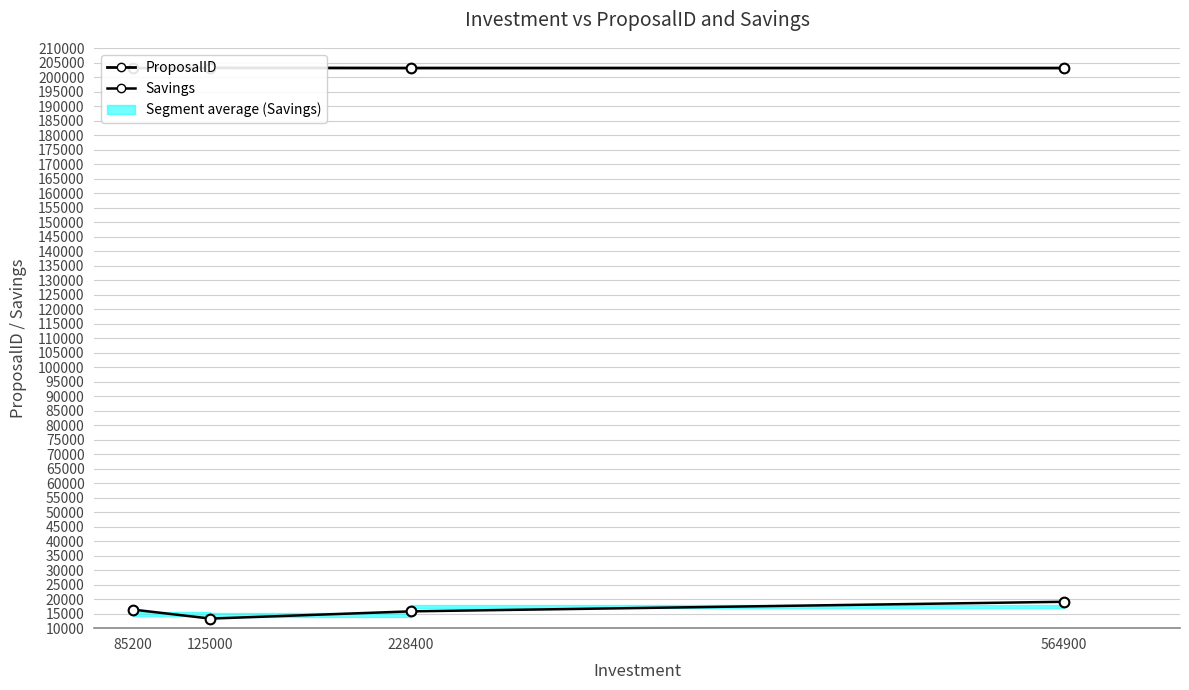

Where is the first local minimum for Savings?

125000